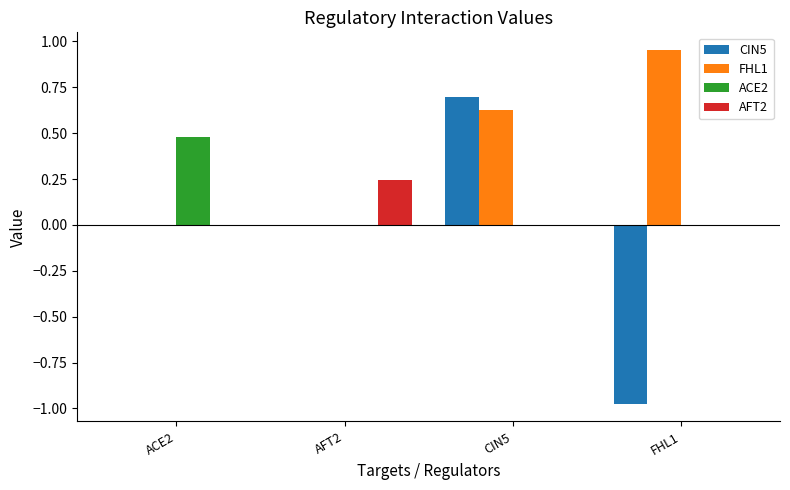

What is the sum of all FHL1 values?

1.6